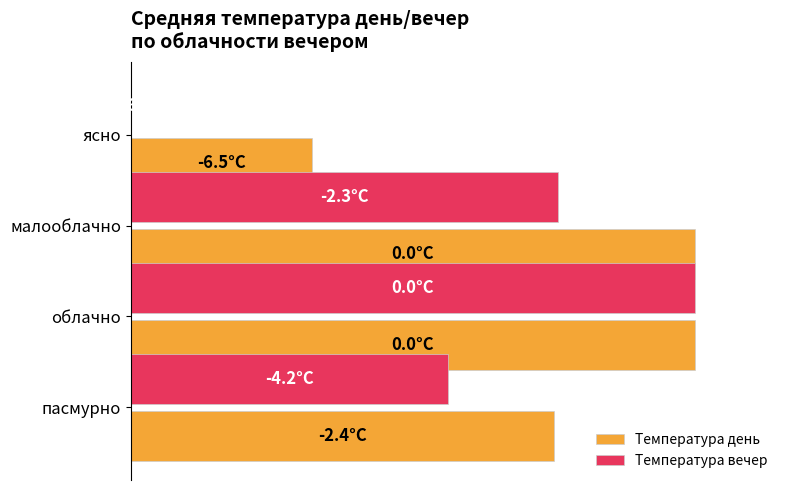

List the series in order of their peak value, highest first.

Температура день, Температура вечер